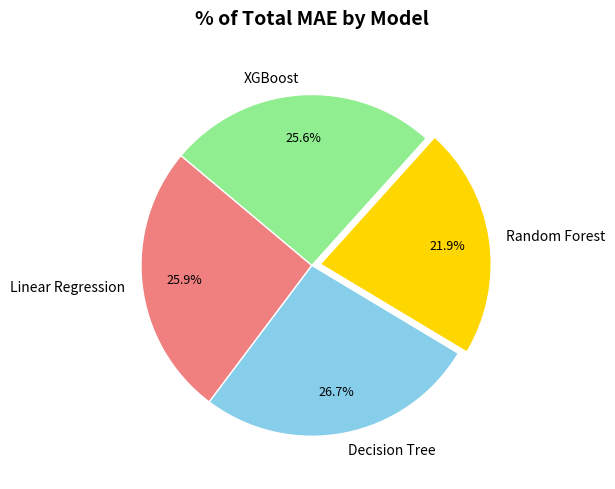

To the nearest percent, what is the combined percentage of Decision Tree and XGBoost?

52%